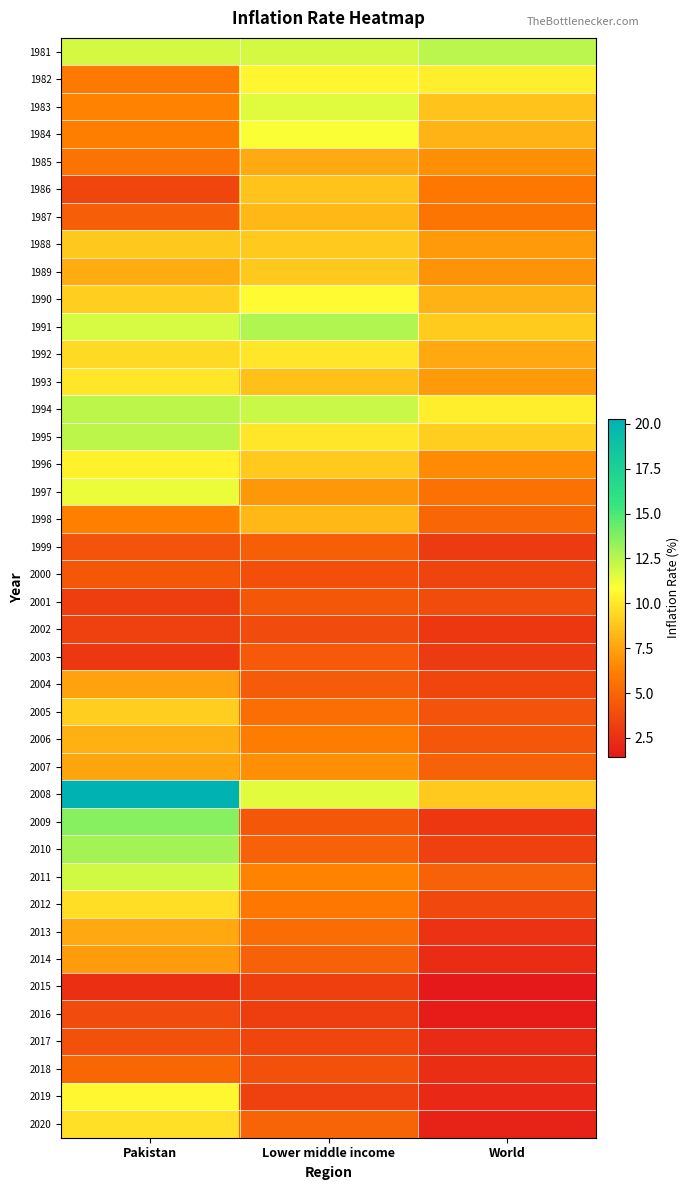

Between Lower middle income and World, which is larger?

World